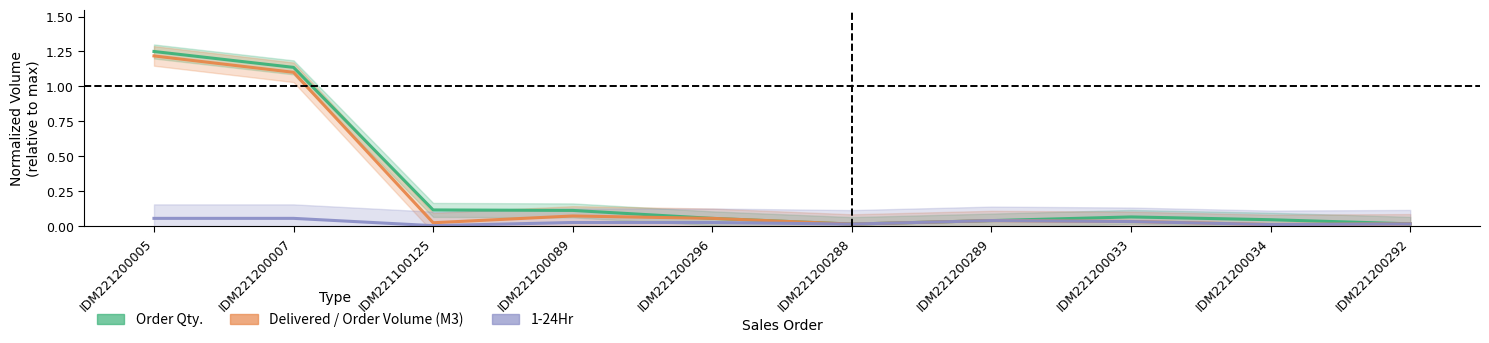

How many series are shown in this chart?

3